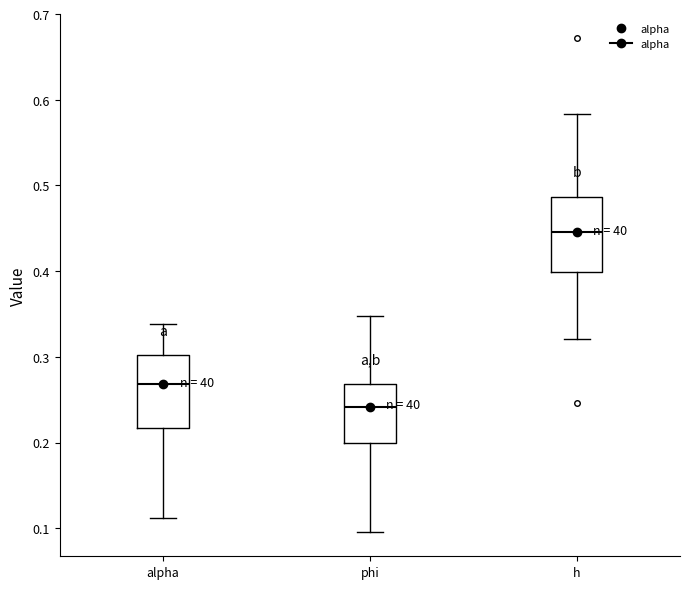

Where does the median line of the box for h sit on the y-axis? The values are not printed on the chart, so give them approximately, as read against the axis.

0.45